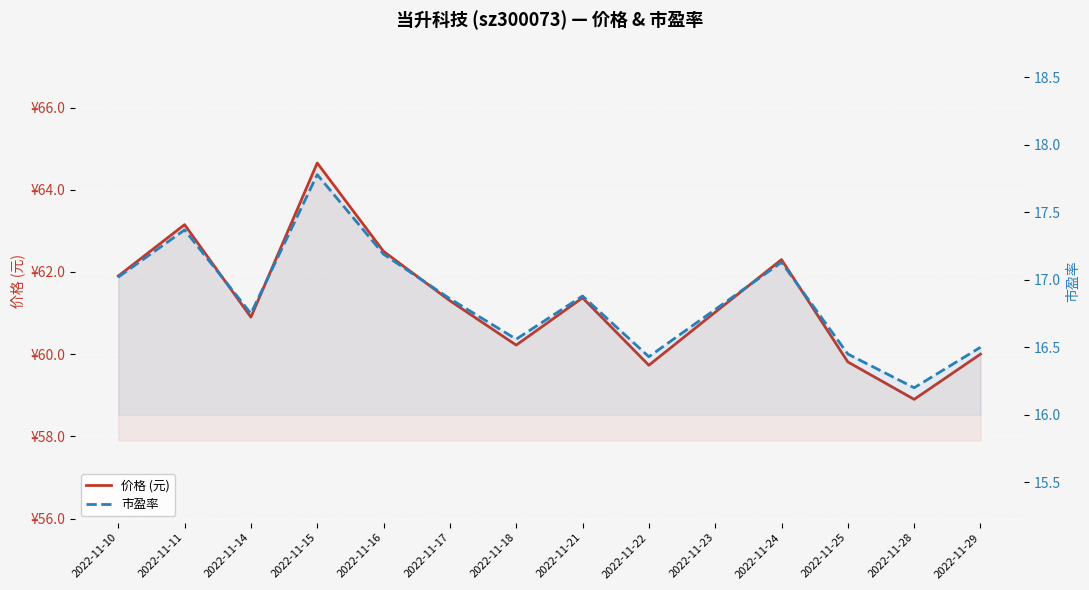

Reading right to left, what are all the values shown in this chart?

价格 (元): 60.0	58.9	59.8	62.3	61.0	59.7	61.4	60.2	61.3	62.5	64.7	60.9	63.1	61.9
市盈率: 16.5	16.2	16.4	17.1	16.8	16.4	16.9	16.6	16.9	17.2	17.8	16.8	17.4	17.0